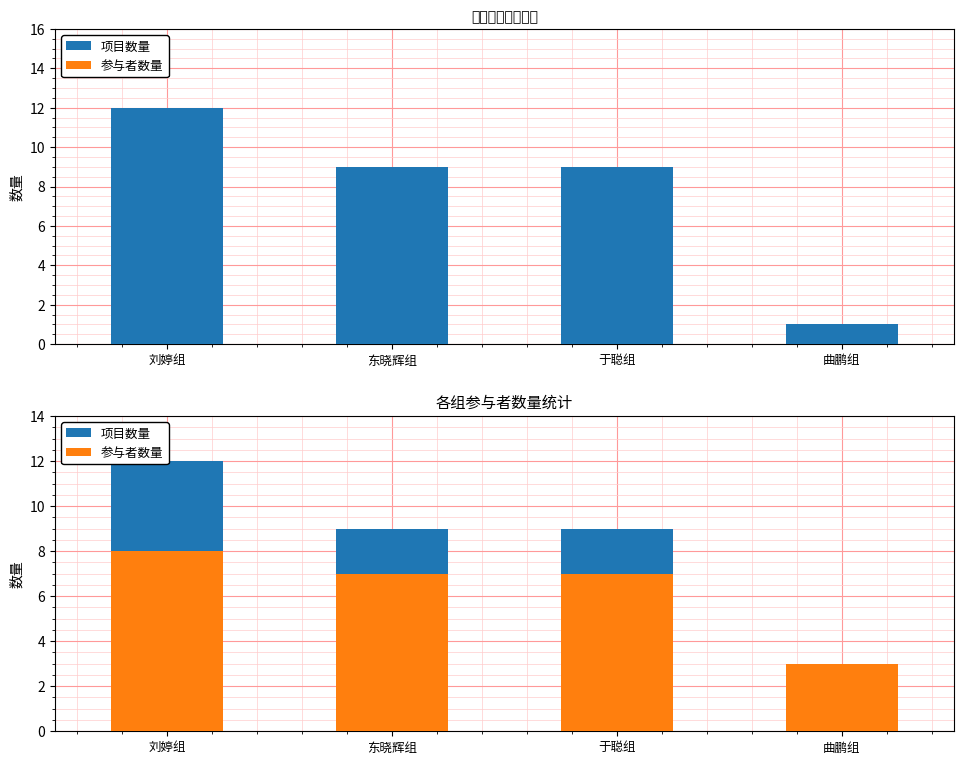

What is the value of the 参与者数量 bar at the 3rd from the left?

7